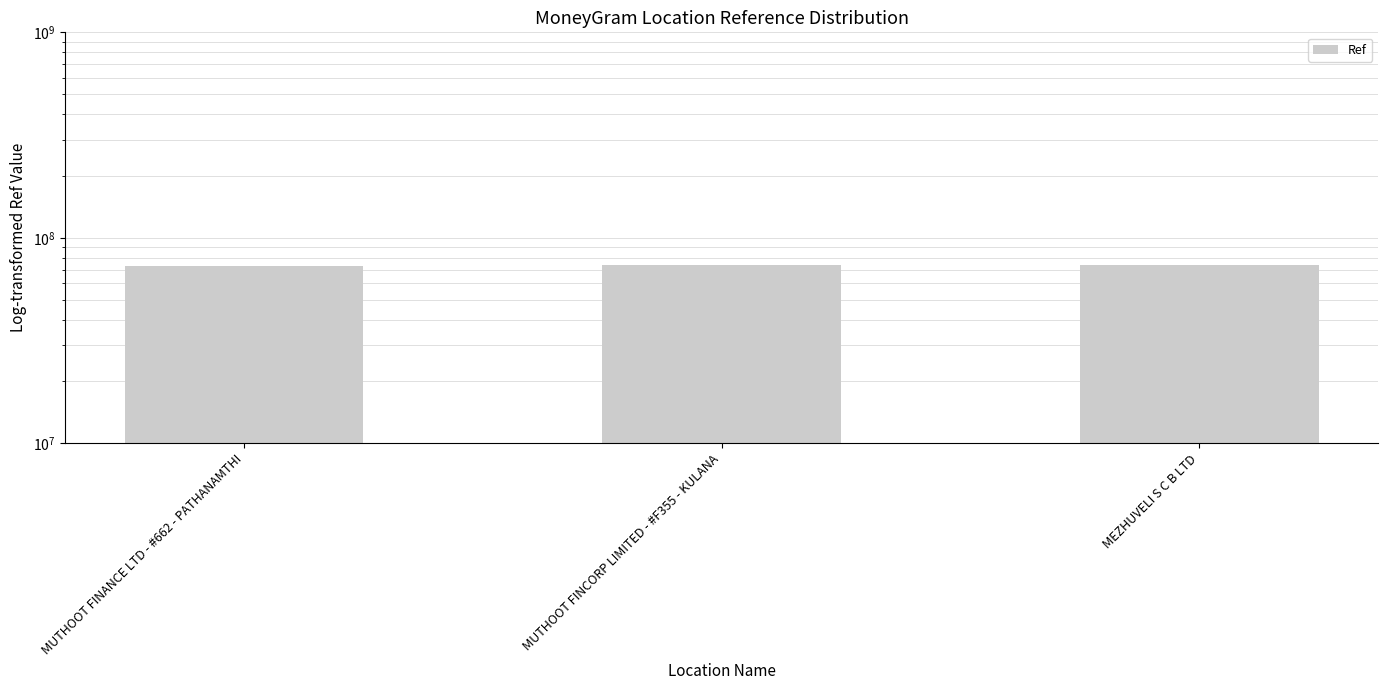

What is the smallest value displayed?

73255167